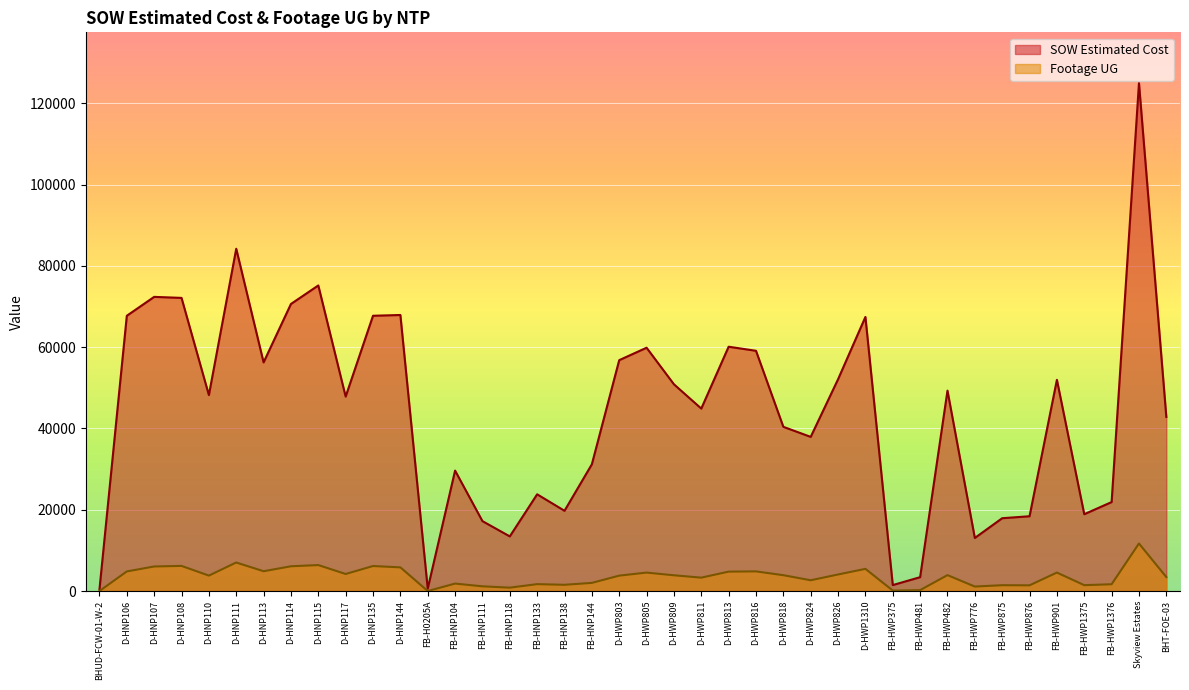

Count the number of data series in this chart.

2